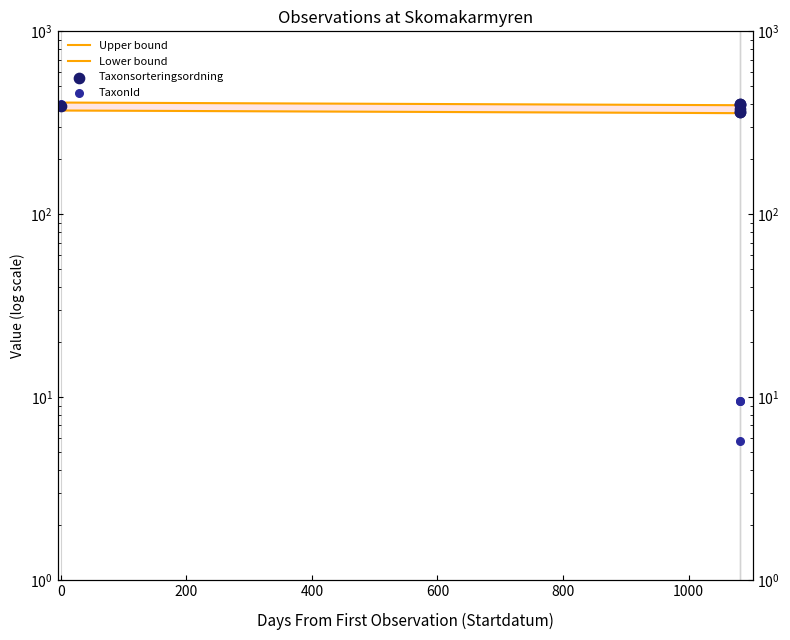

Is the value of TaxonId at 0 greater than the value of Taxonsorteringsordning at 1000?

No